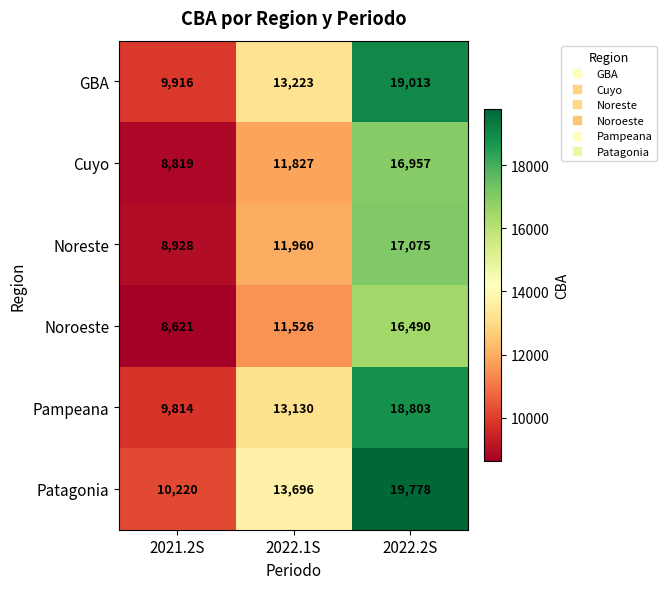

What is the sum of the Patagonia values at 2022.2S and 2021.2S?

29998